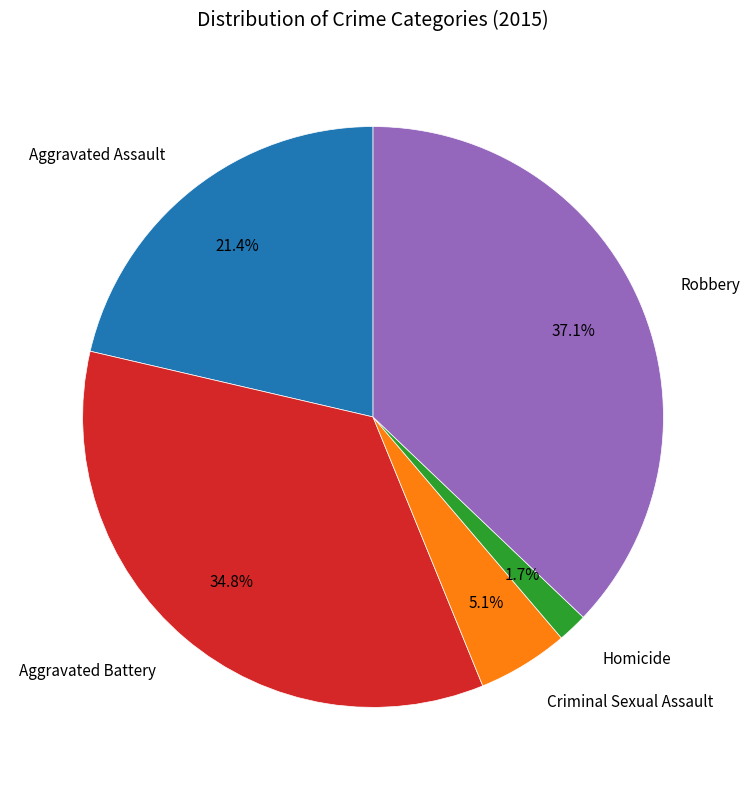

Rank the categories by value from highest to lowest.

Robbery, Aggravated Battery, Aggravated Assault, Criminal Sexual Assault, Homicide